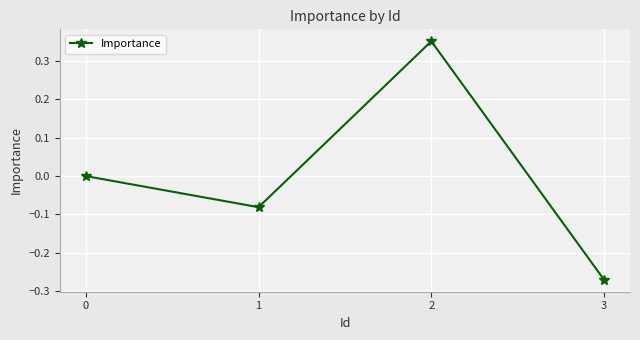

How many points are higher than both their immediate neighbors (excluding endpoints)?

1